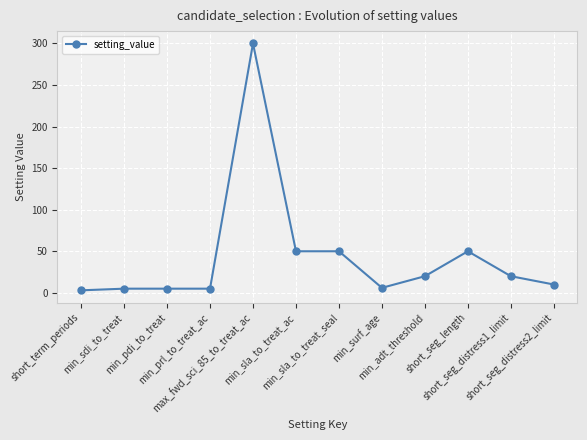

What is the maximum value shown in the chart?

300